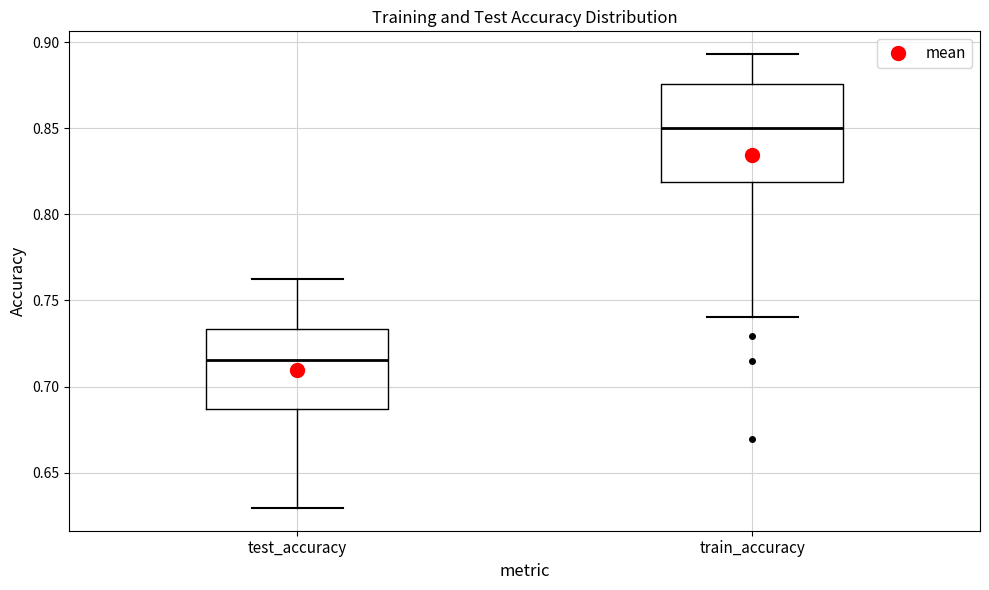

Which box's median line is the lowest?

test_accuracy